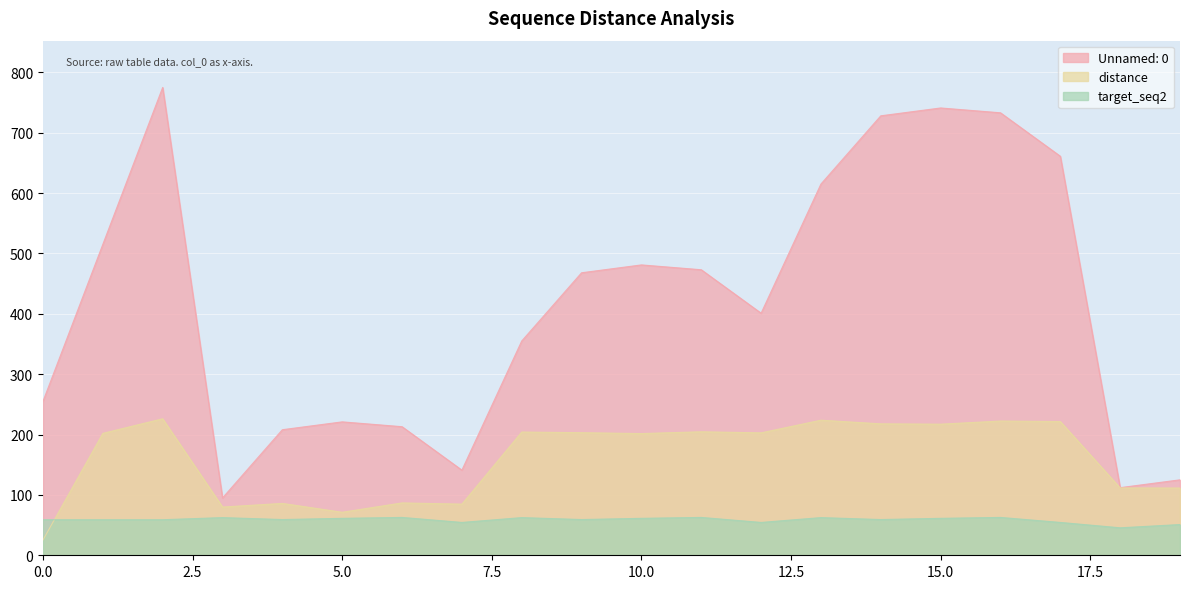

Between 5 and 19, which series saw the biggest shift?

Unnamed: 0